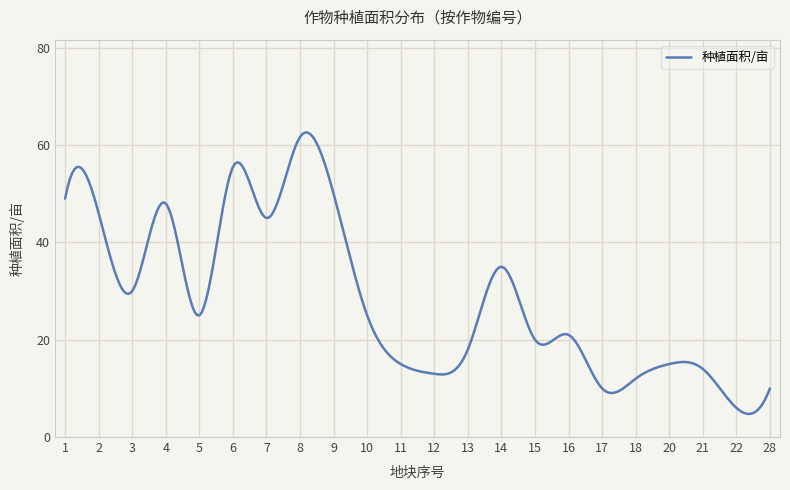

True or false: the data has more than 0 interior local peaks.

True